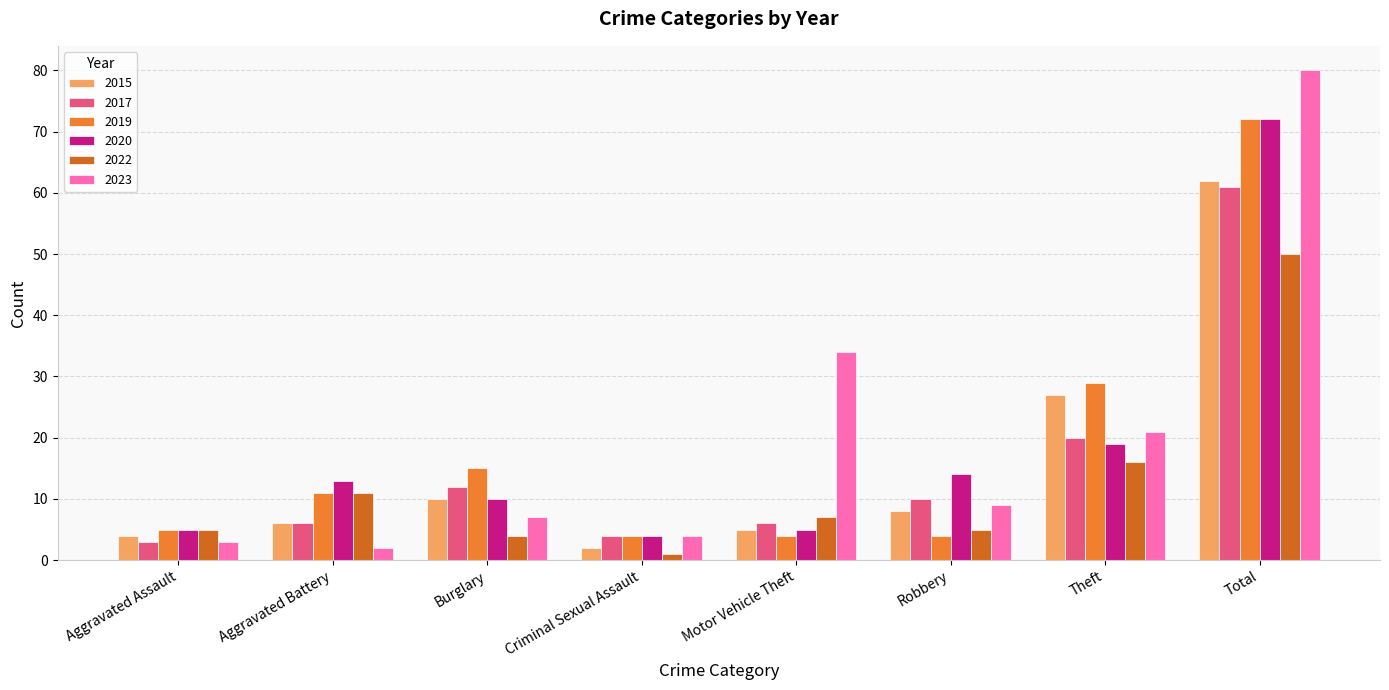

What is the difference between the maximum and minimum values in the 2023 series?

78